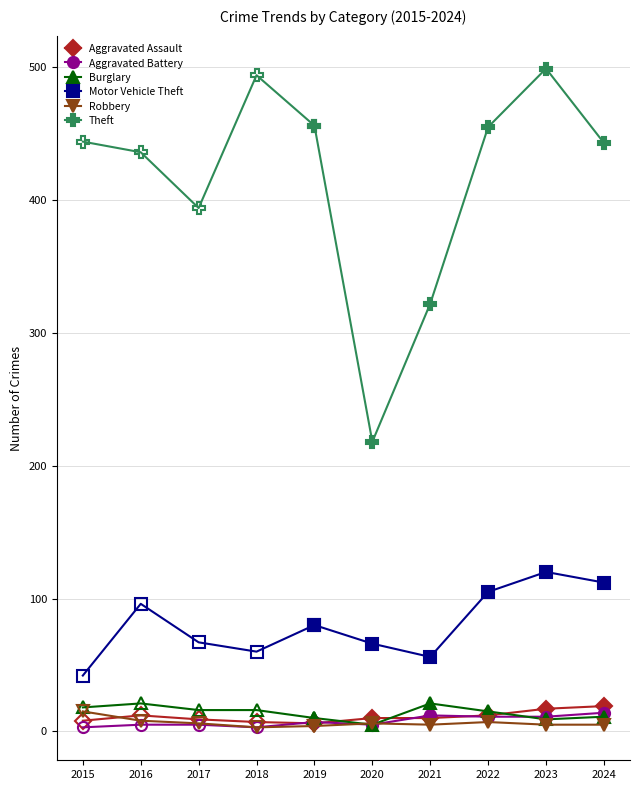

What is the difference between the maximum and second lowest values in the Theft series?

177